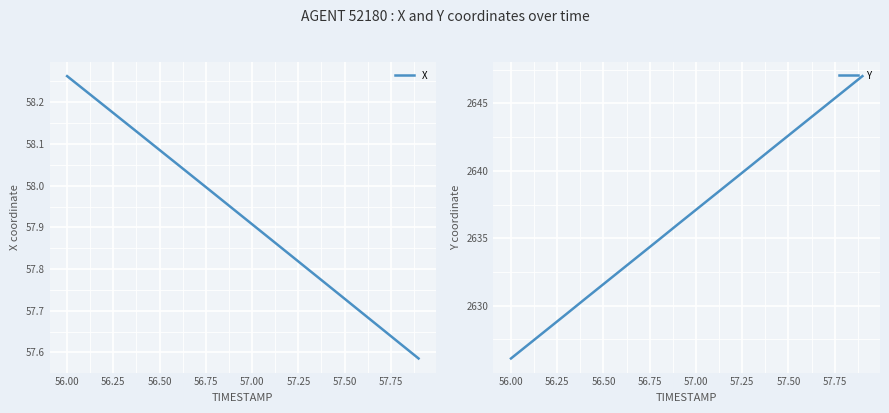

What is the minimum value for Y?

2626.1